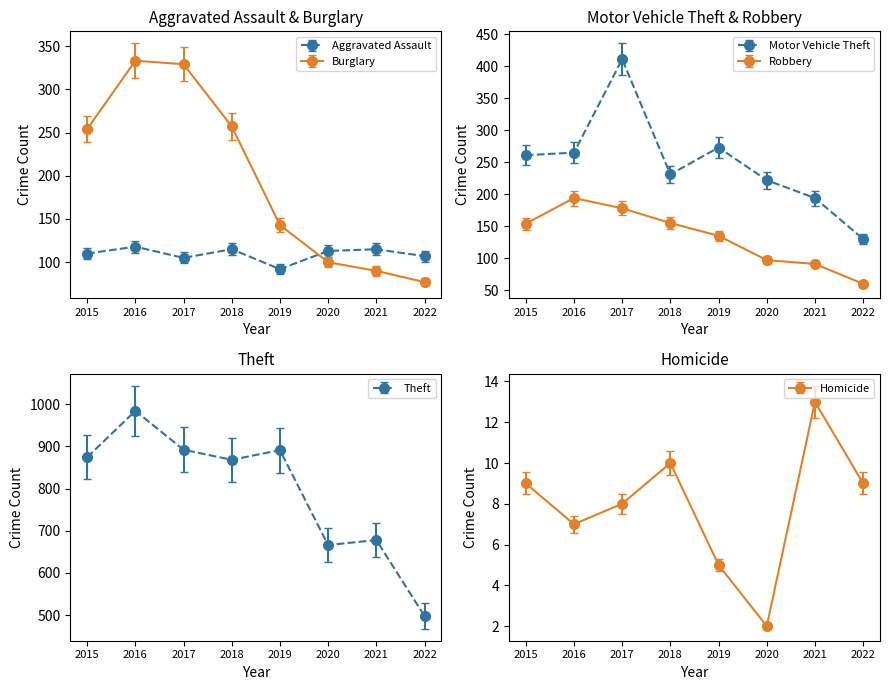

The Aggravated Assault series shows 110.0 at 2015. True or false?

True